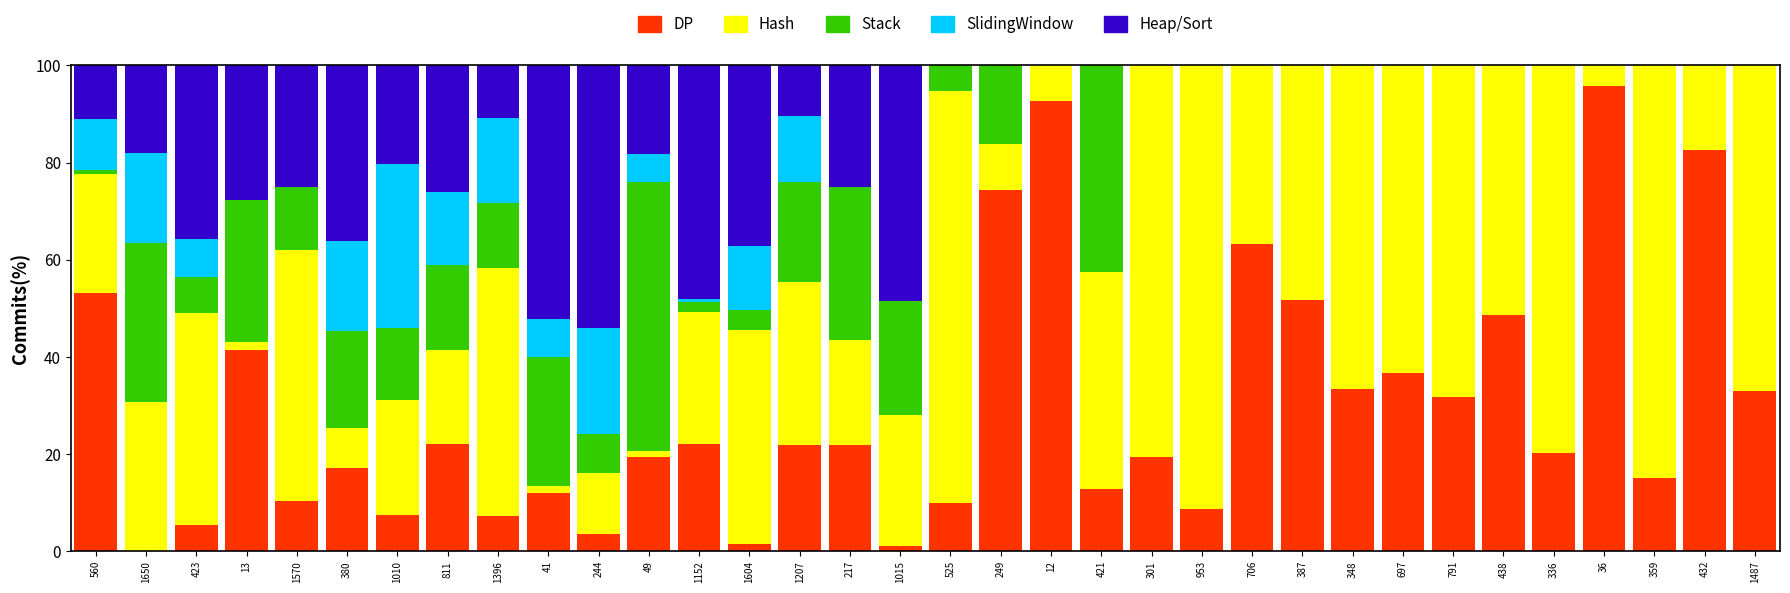

At which label does DP reach its peak?

36